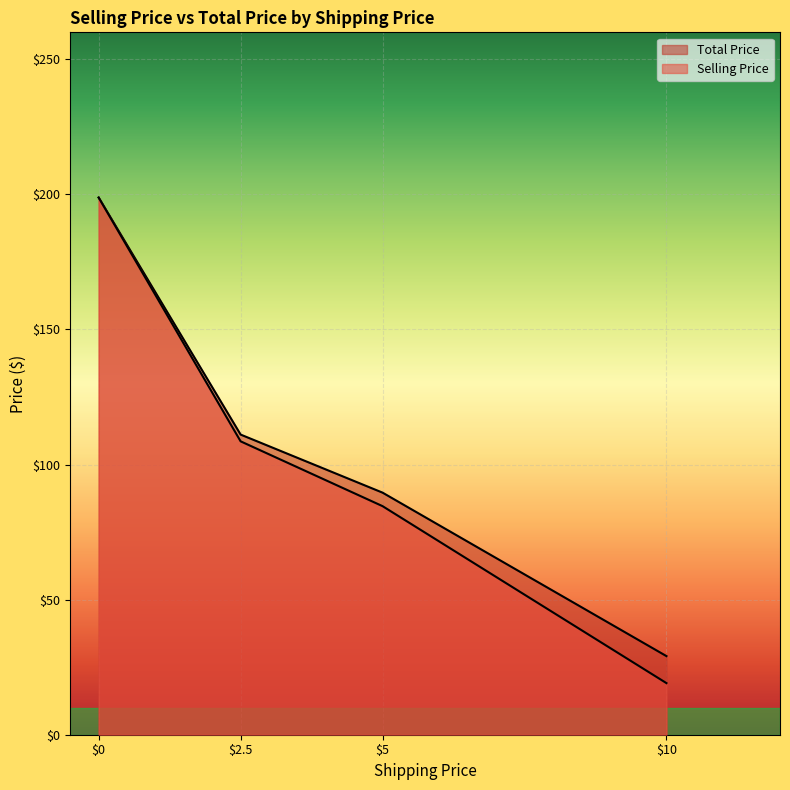

At 10, list the series in order from largest to smallest.

Total Price, Selling Price